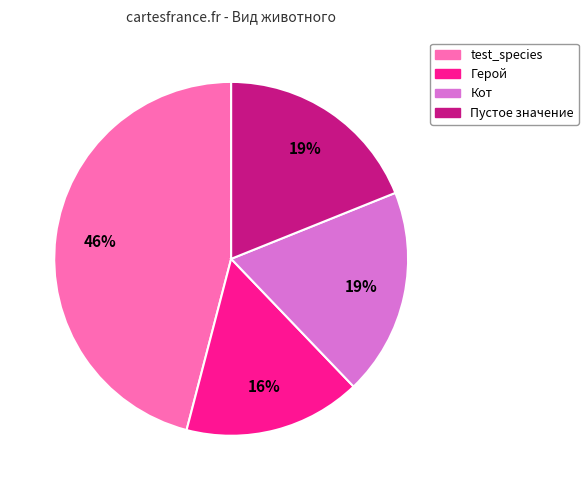

To the nearest percent, what is the combined percentage of Пустое значение and Герой?

35%